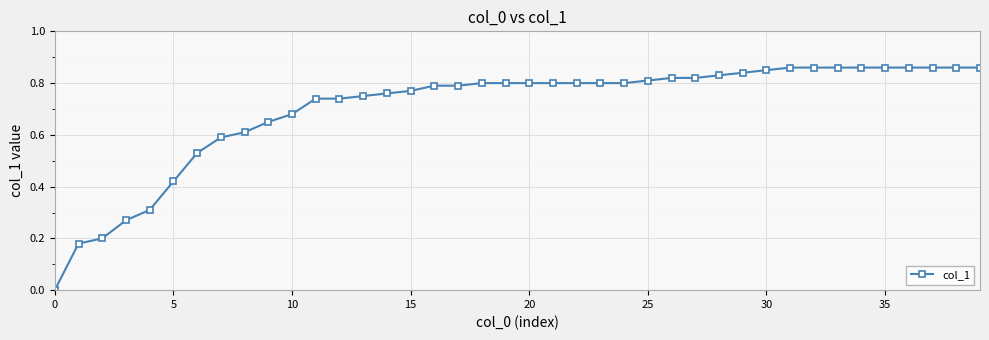

What is the sum of all values?

28.1